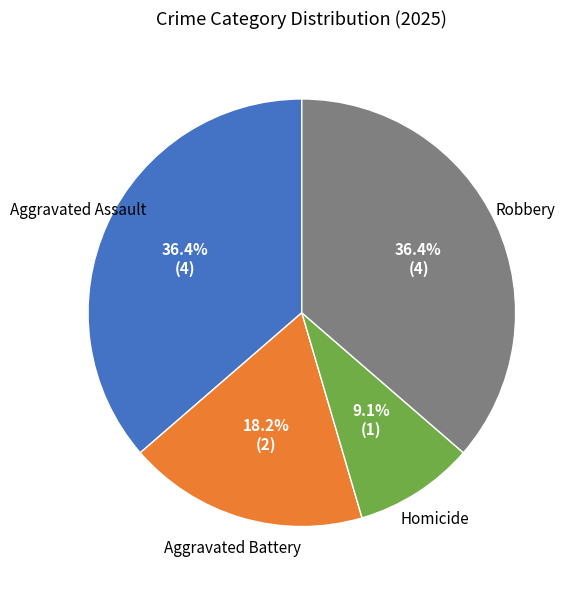

Is there a majority slice in this chart?

No